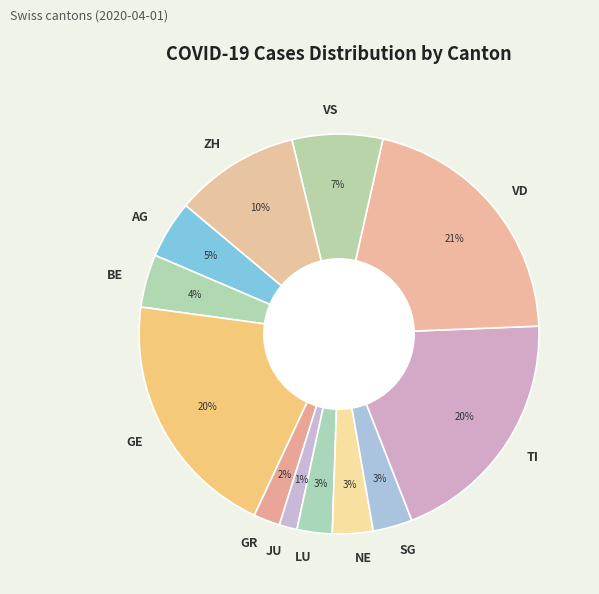

The SG slice represents 12% of the pie. True or false?

False